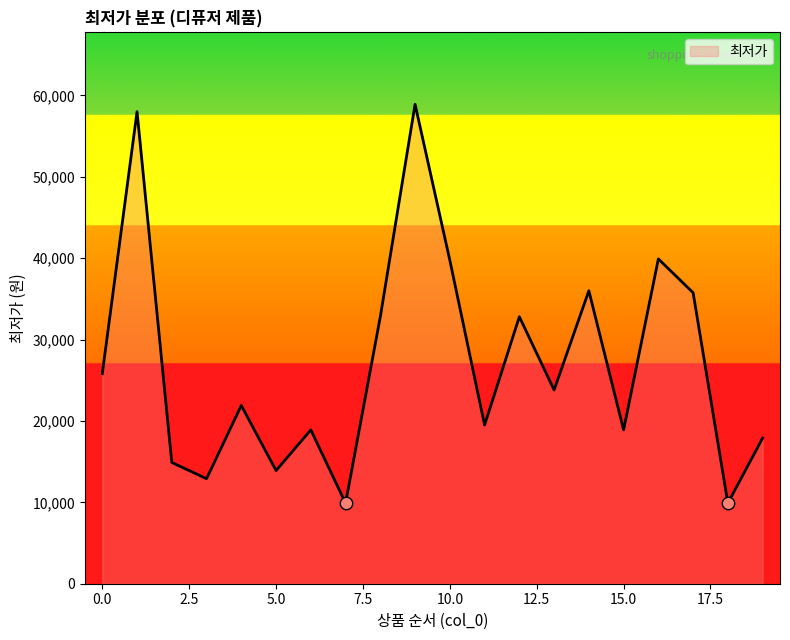

What is the minimum value shown in the chart?

9900